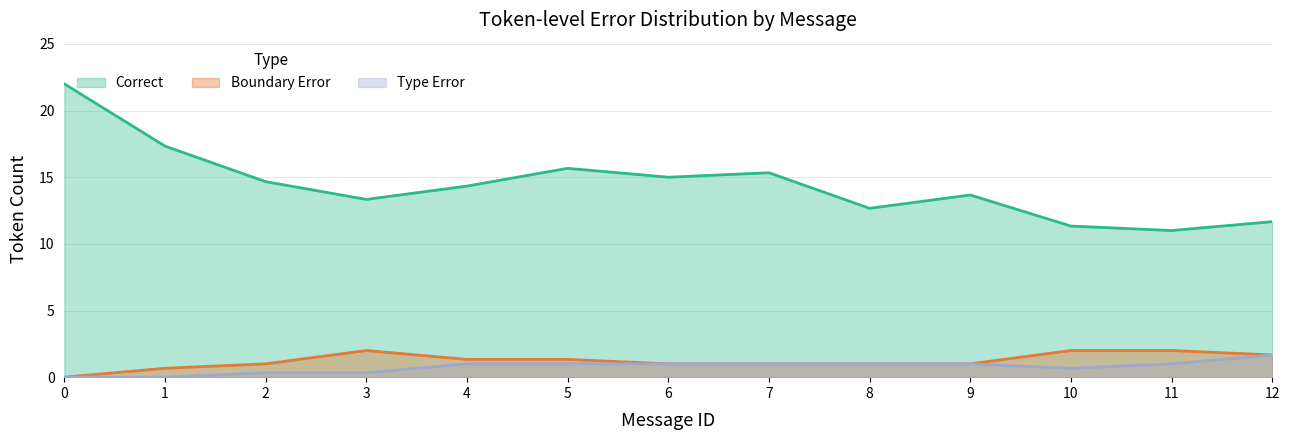

Is the value of Boundary Error at 0 greater than the value of Correct at 8?

No